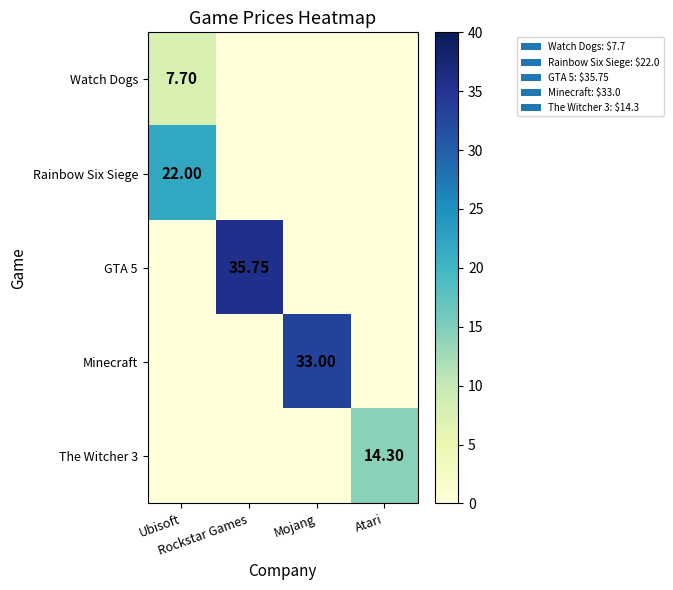

At which label does GTA 5 reach its minimum?

Ubisoft